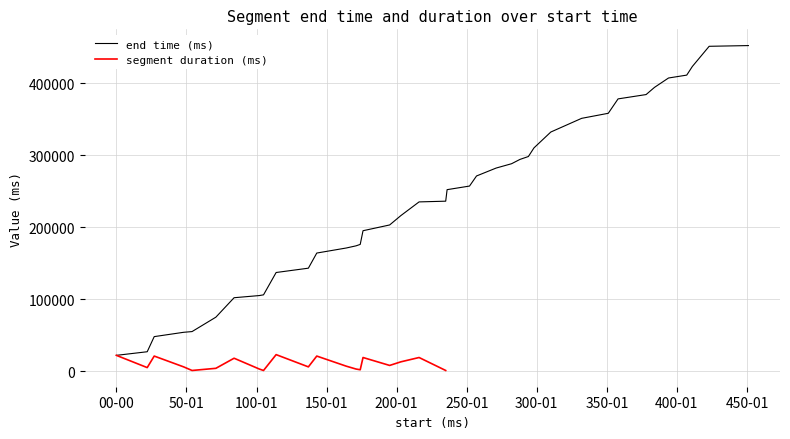

What is the difference between the values at 143000 and 407000?

247000